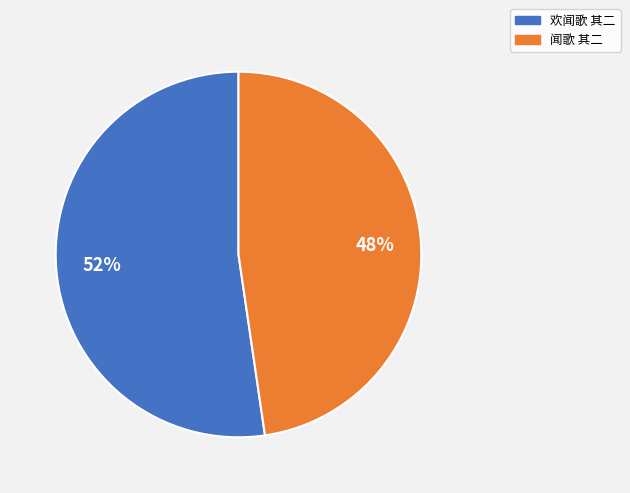

Is it true that 闻歌 其二 is 57% of the pie?

False